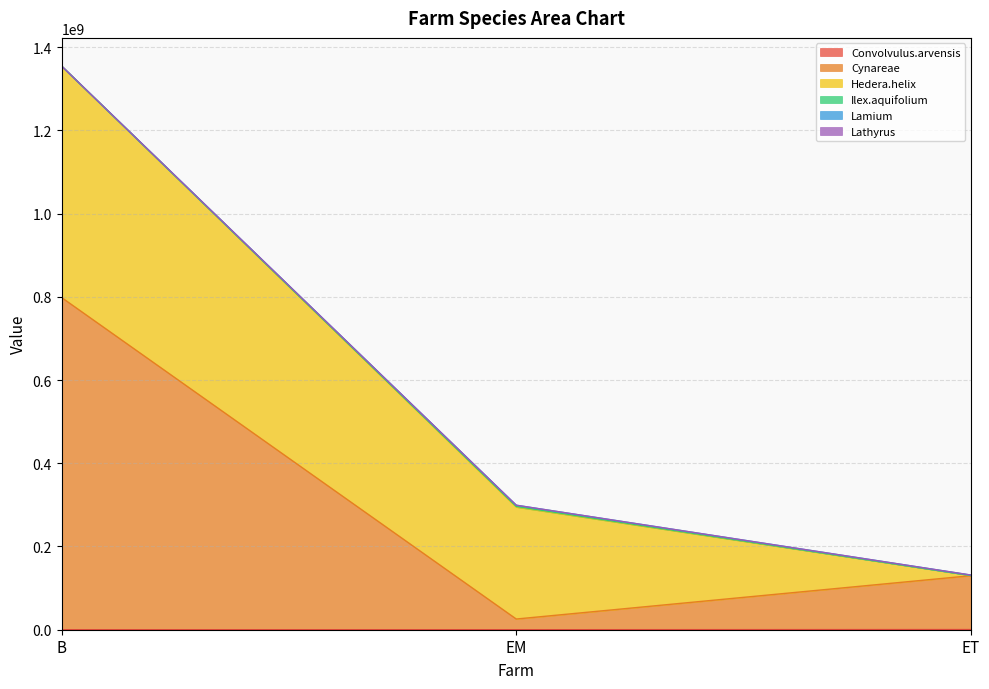

The value of Lathyrus at ET is 189559156.0. True or false?

False